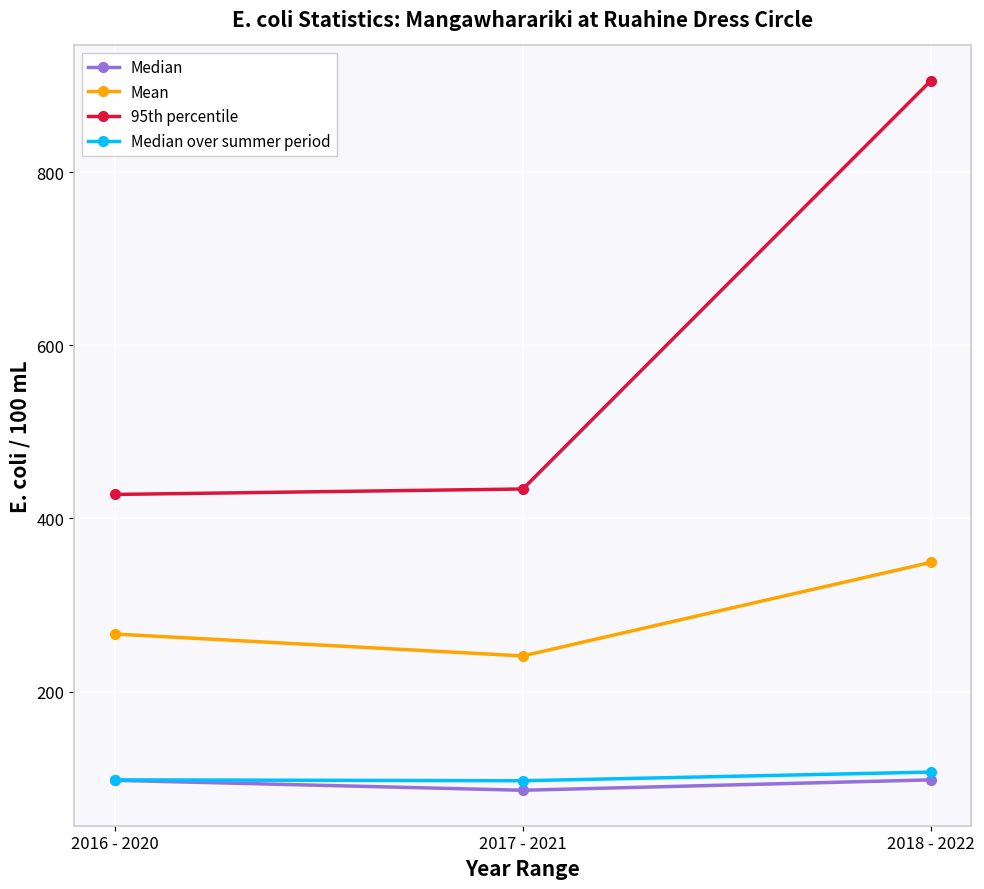

What is the maximum value shown in the chart?

905.6